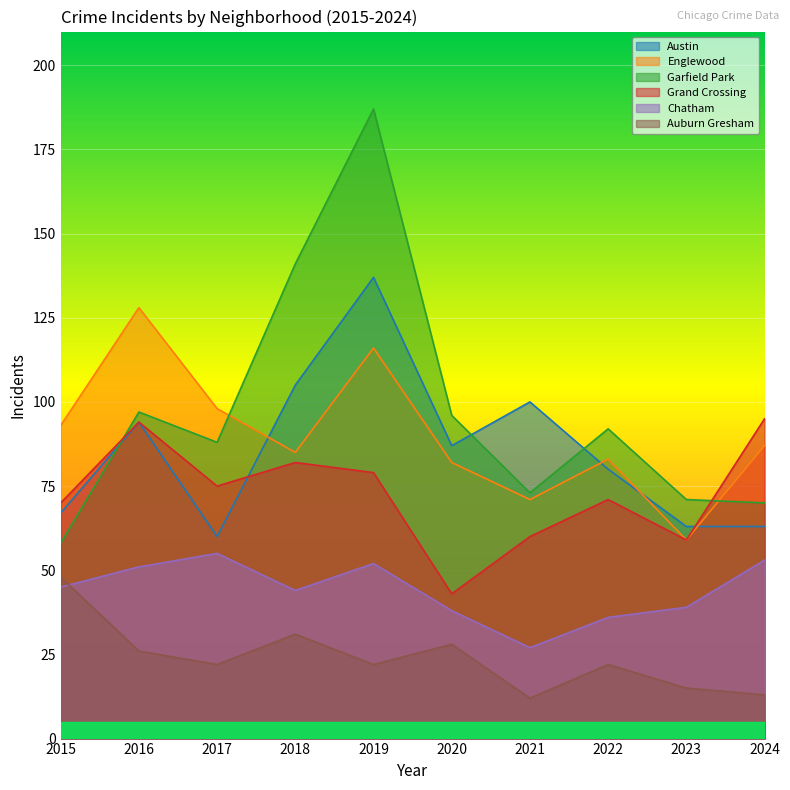

What is the value of the Englewood point at the 3rd from the left?

98